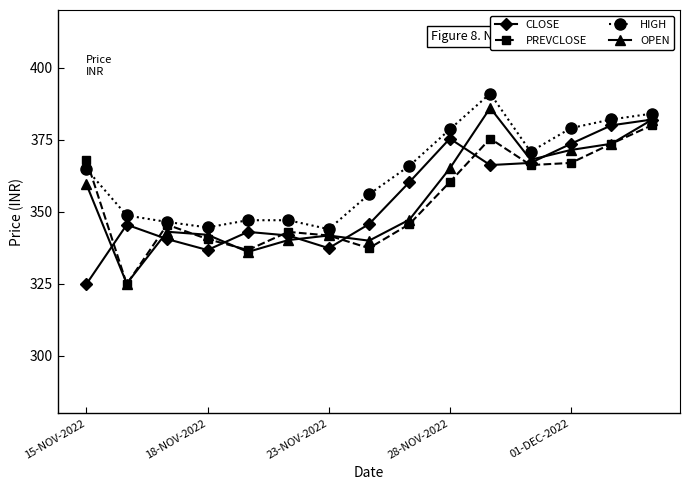

What is the lowest value of the PREVCLOSE series?

324.8